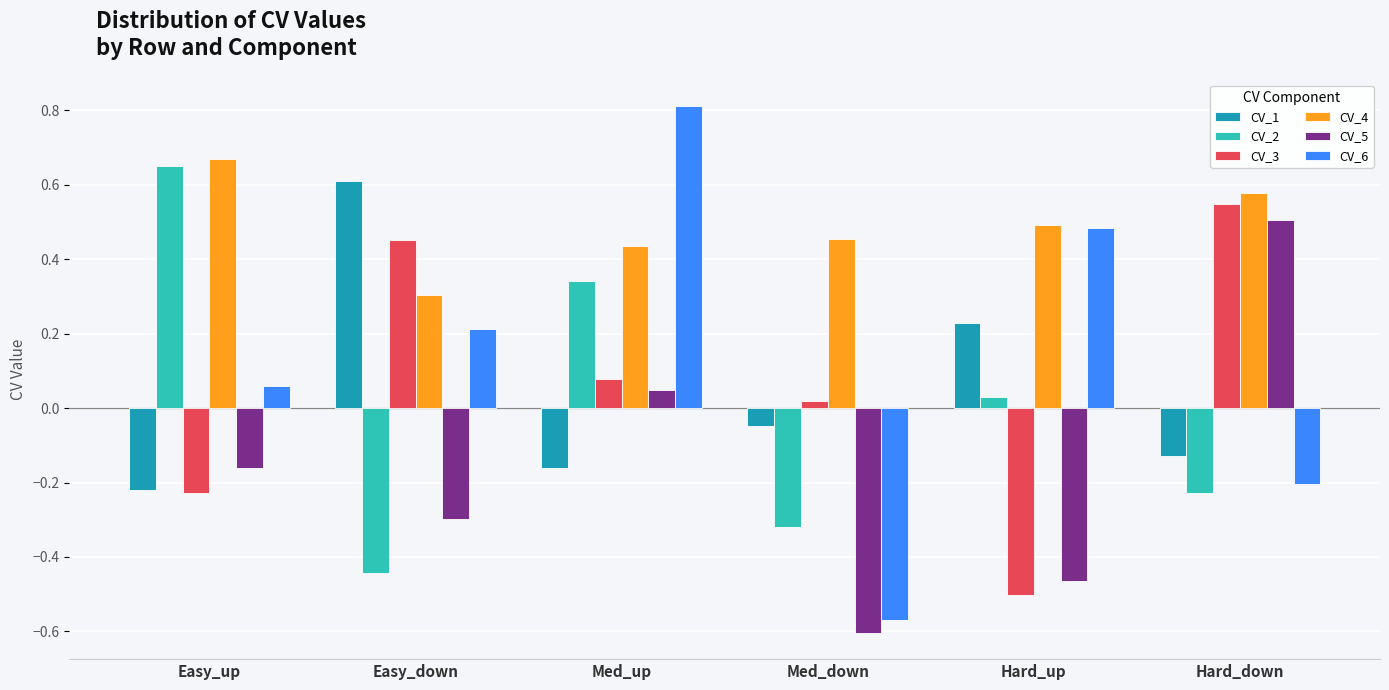

What position from the right is Easy_down?

5